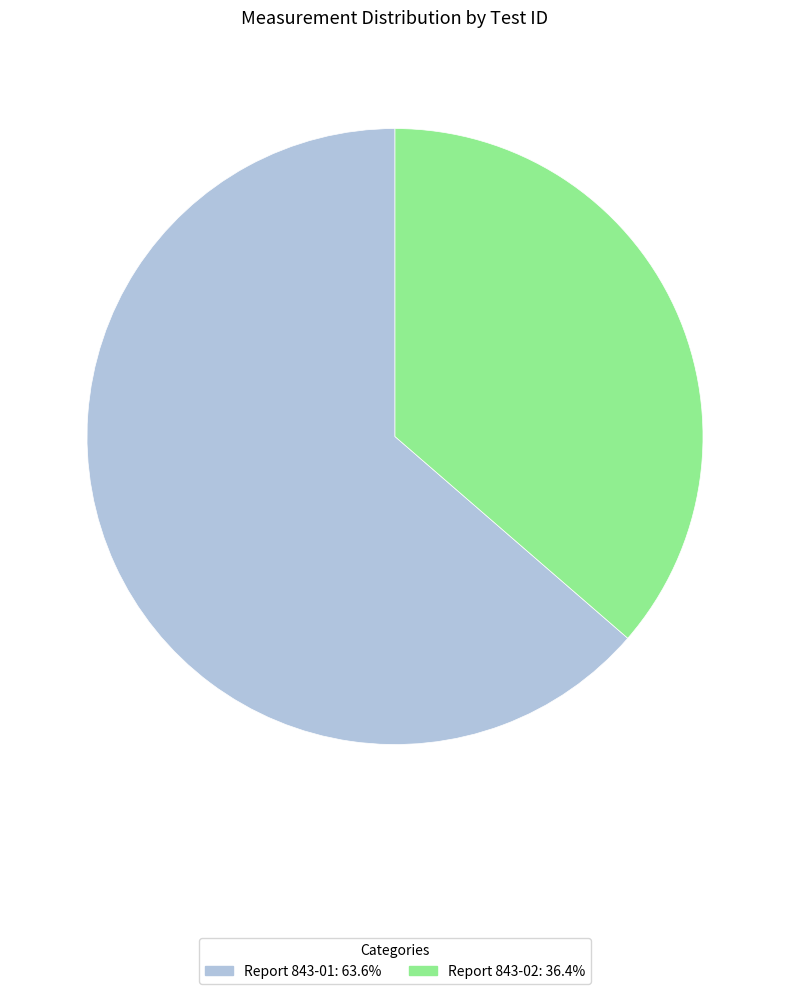

Which slice represents more than half of the pie?

Report 843-01